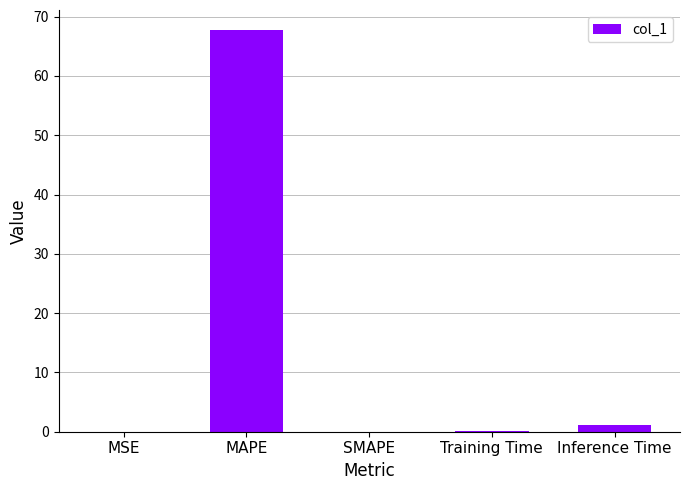

True or false: the data shows 0.0 at MSE.

True